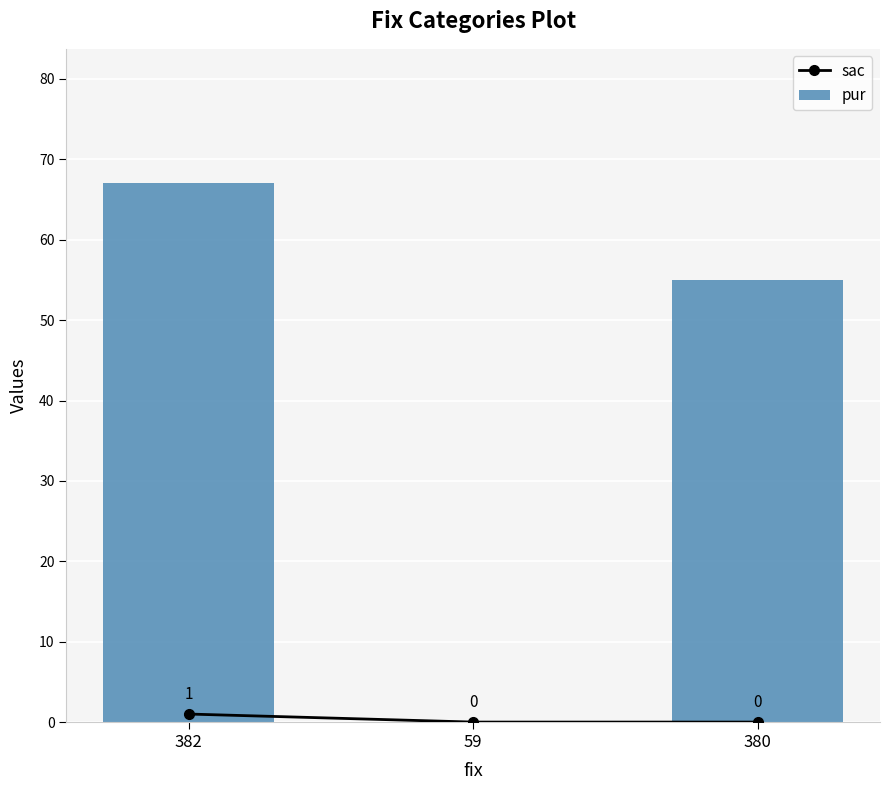

Reading right to left, extract all data points from this chart.

sac: 0	0	1
pur: 55	0	67